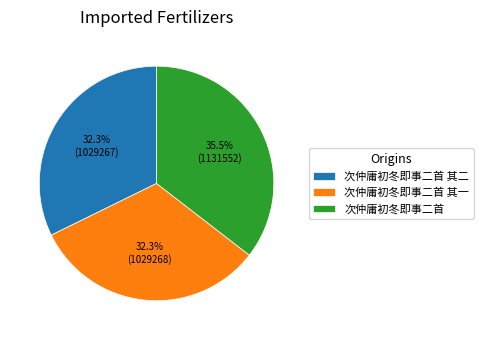

Combined, do 次仲庸初冬即事二首 其一 and 次仲庸初冬即事二首 account for over 50%?

Yes